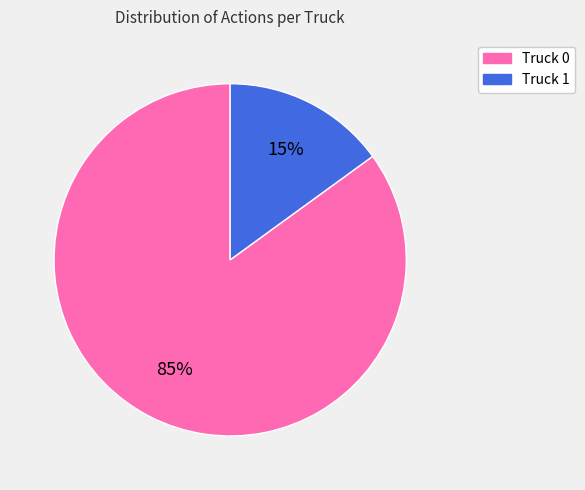

The Truck 1 slice represents 20% of the pie. True or false?

False